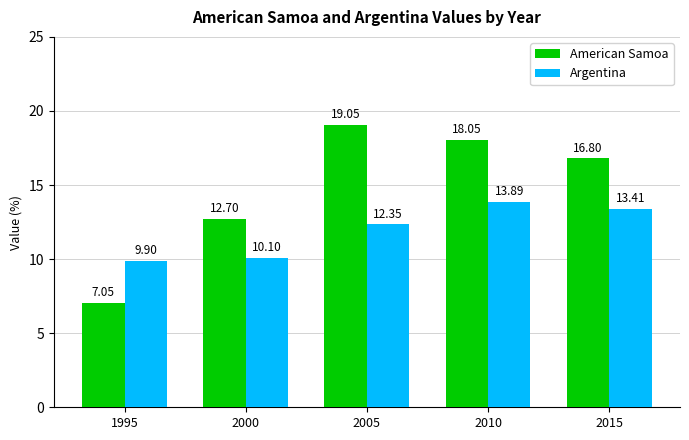

What is the total value across all series at 2000?

22.8